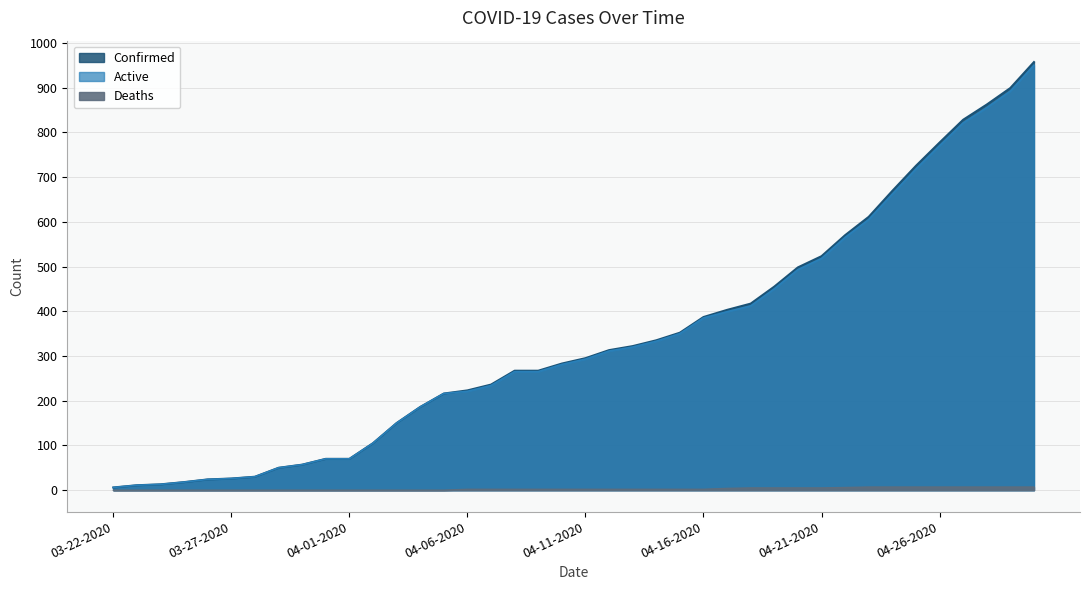

At 04-25-2020, list the series in order from largest to smallest.

Confirmed, Active, Deaths